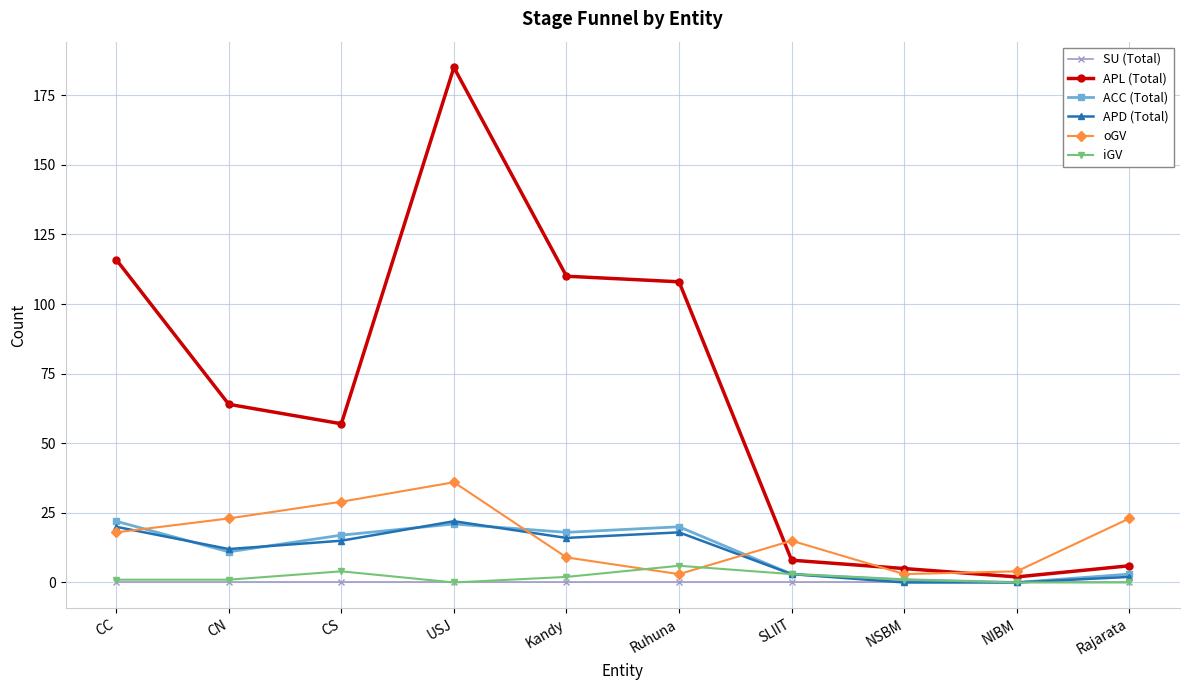

At which category does APL (Total) reach its first local valley?

CS